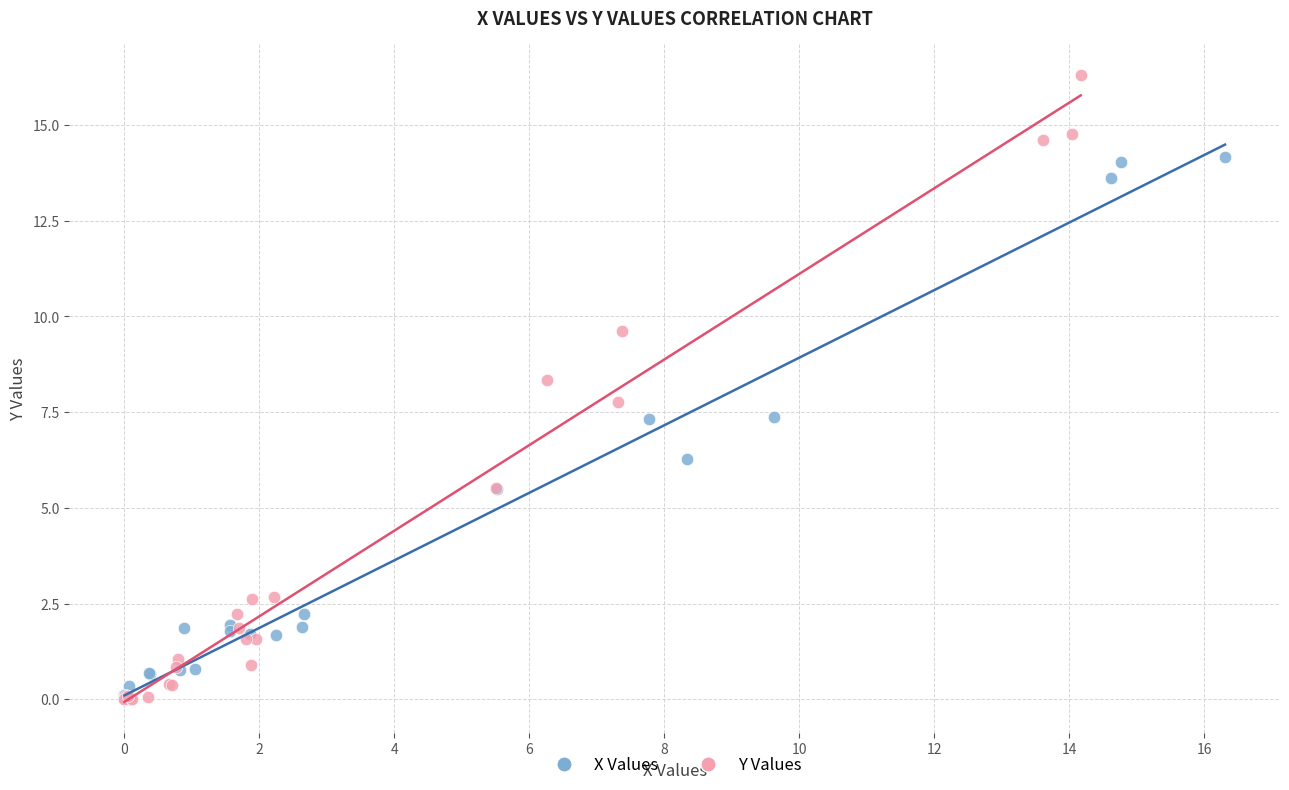

Which series reaches the maximum Y coordinate?

Y Values